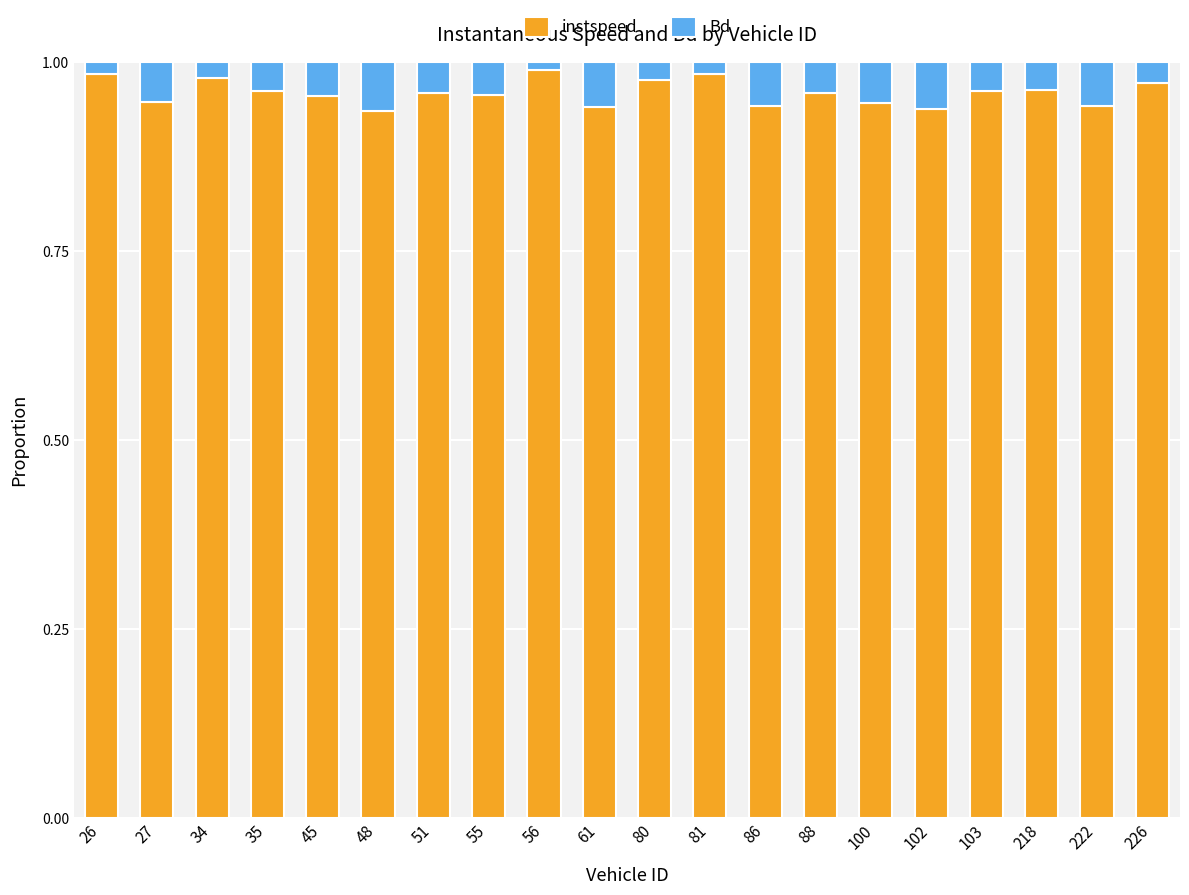

What are all the series names shown in the legend?

instspeed, Bd